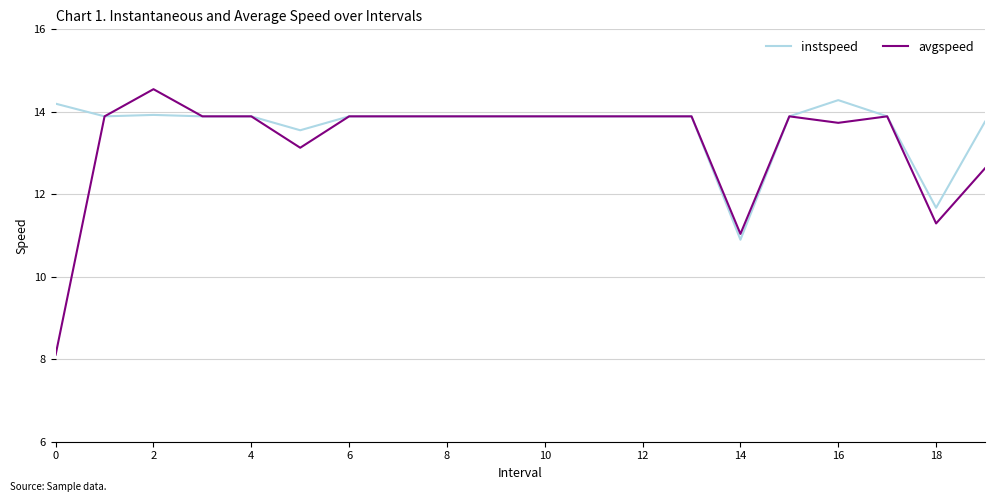

How many values in the instspeed series exceed 13?

18